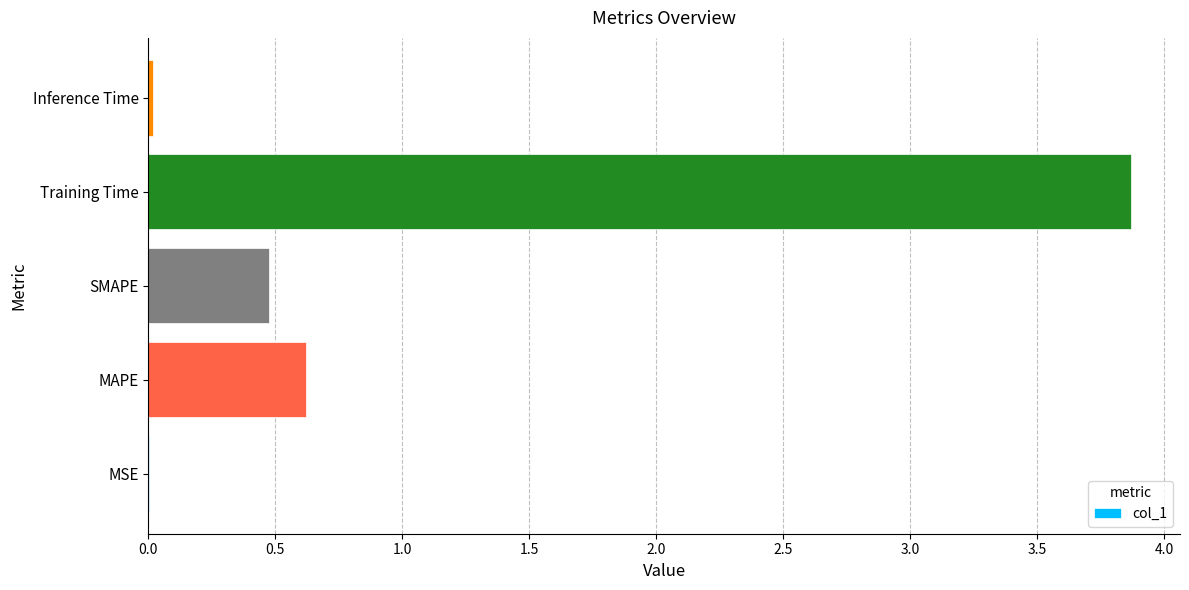

Where is the data nearest to the value 1?

MAPE